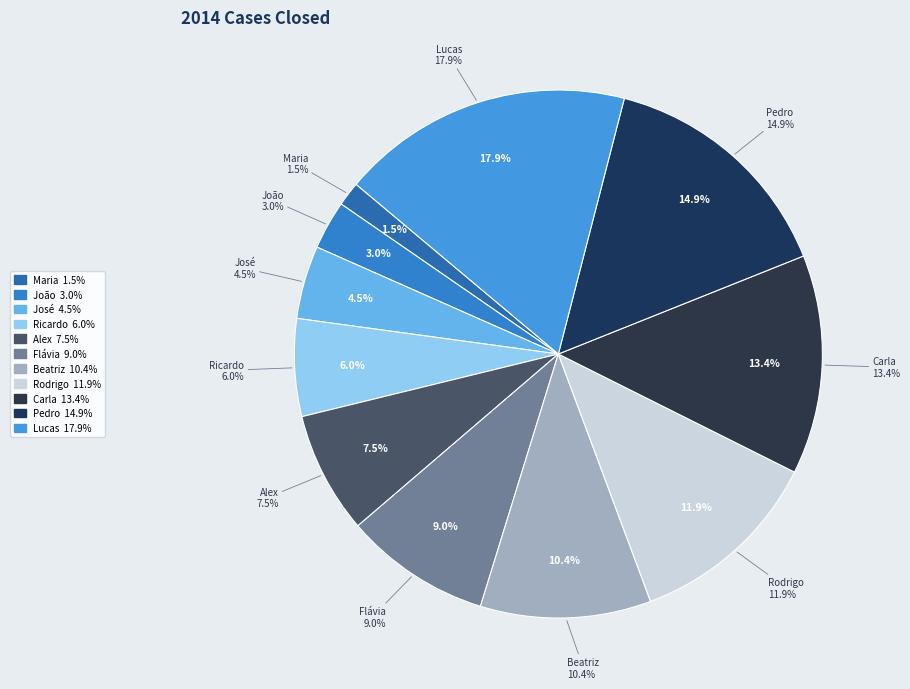

Is the sum of João and Carla greater than half?

No